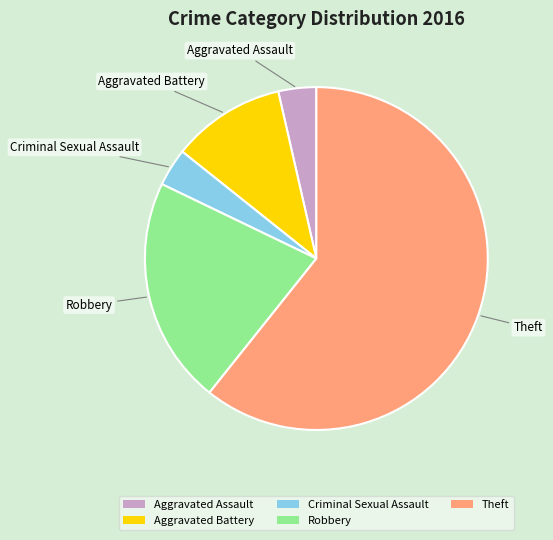

Between Aggravated Assault and Theft, which is larger?

Theft